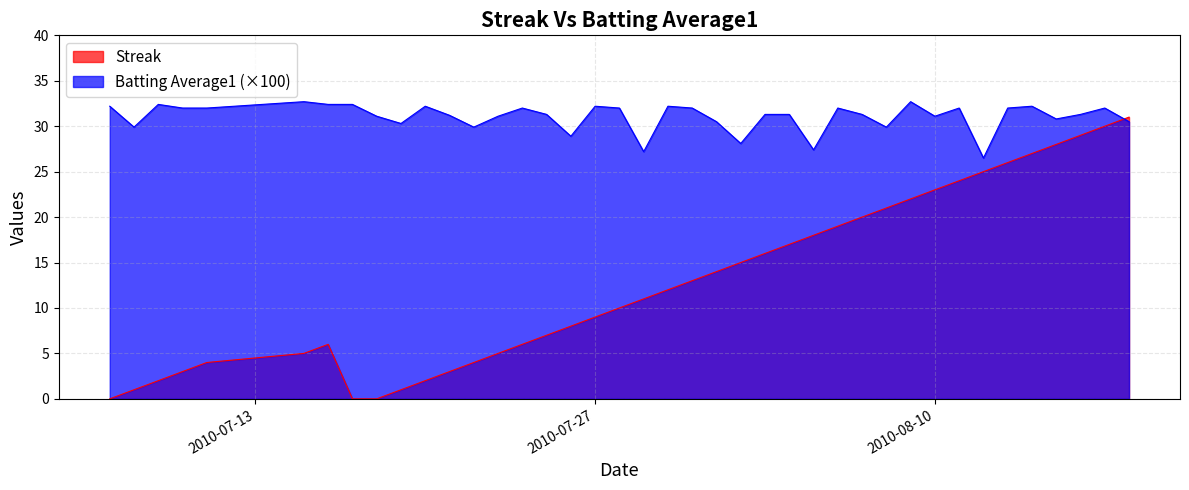

What is the lowest value of the Batting Average1 (×100) series?

26.5